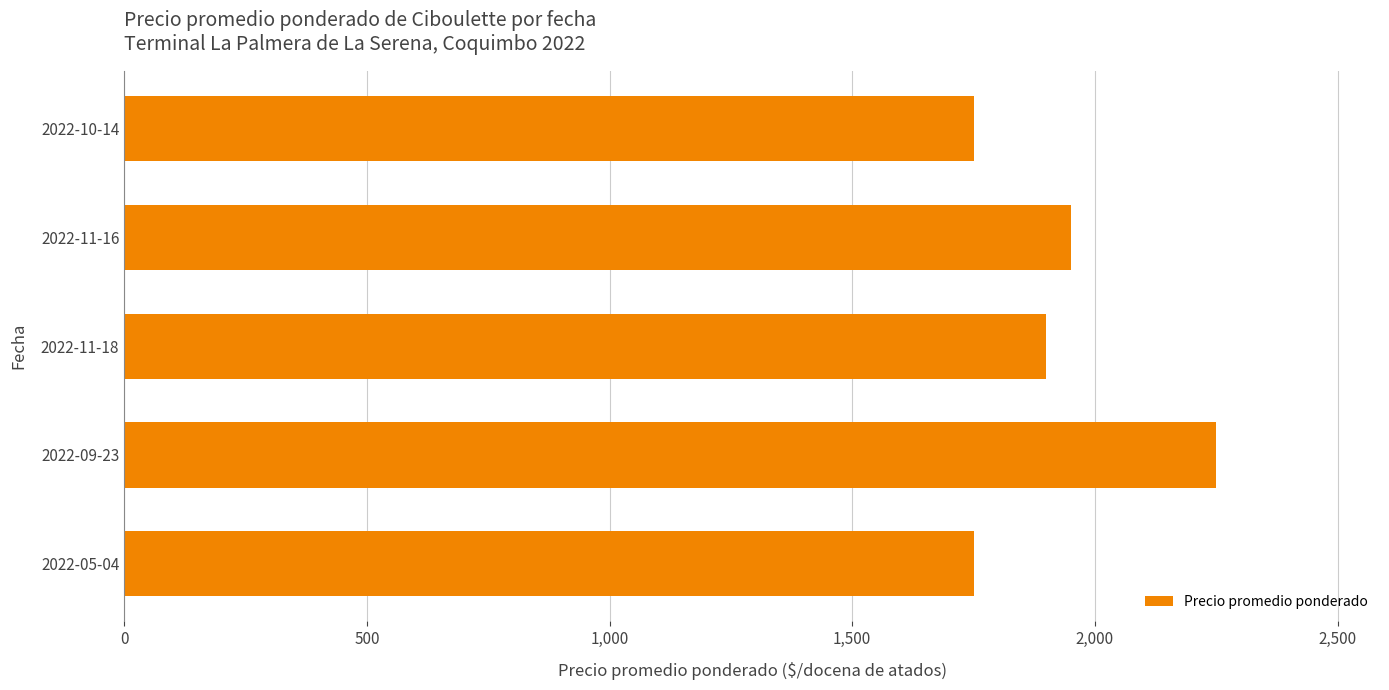

What is the difference between the maximum and minimum values?

500